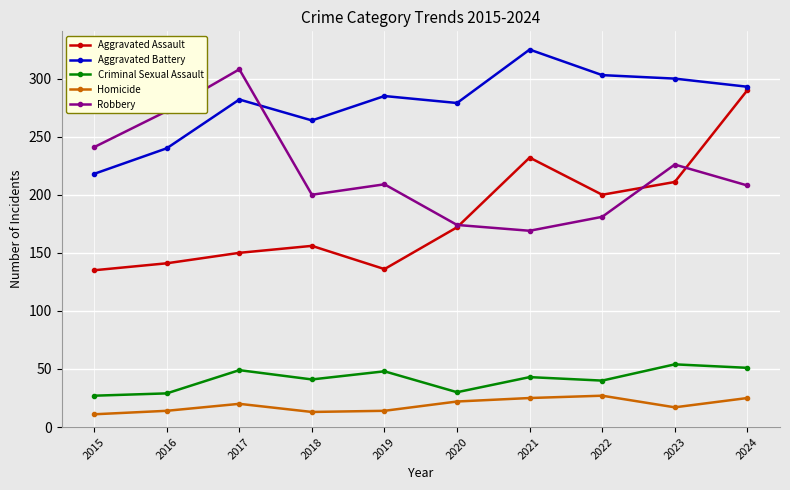

How many lines are shown in the chart?

5